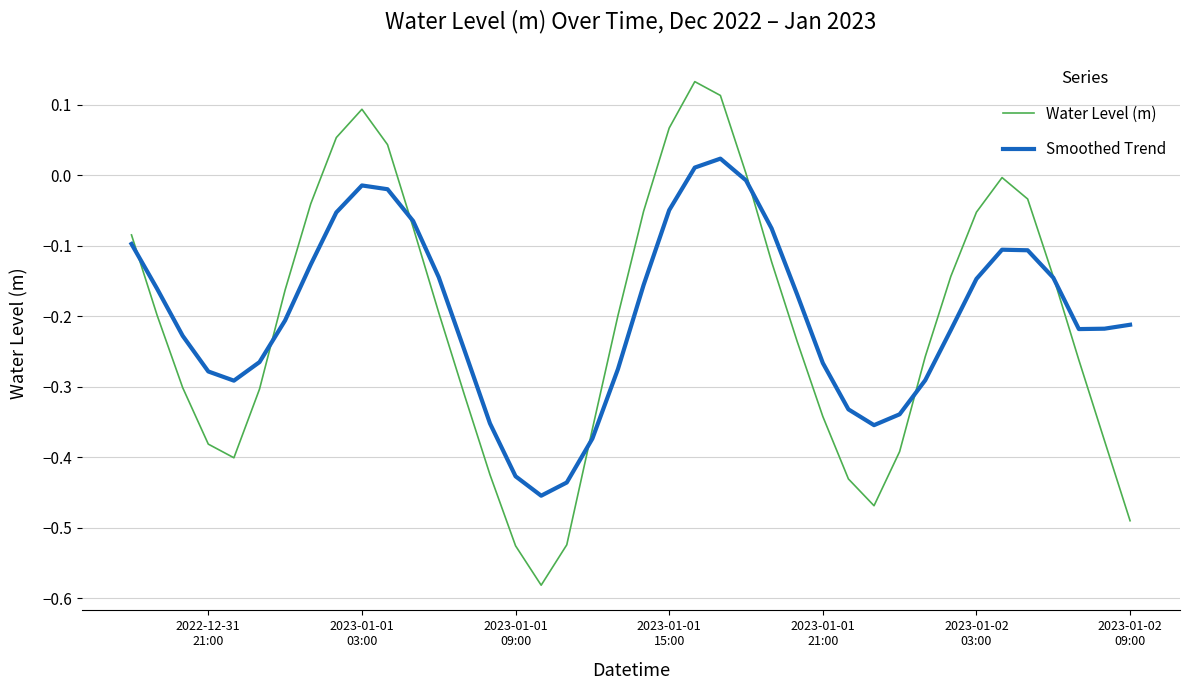

List the series in order of their peak value, highest first.

Water Level (m), Smoothed Trend